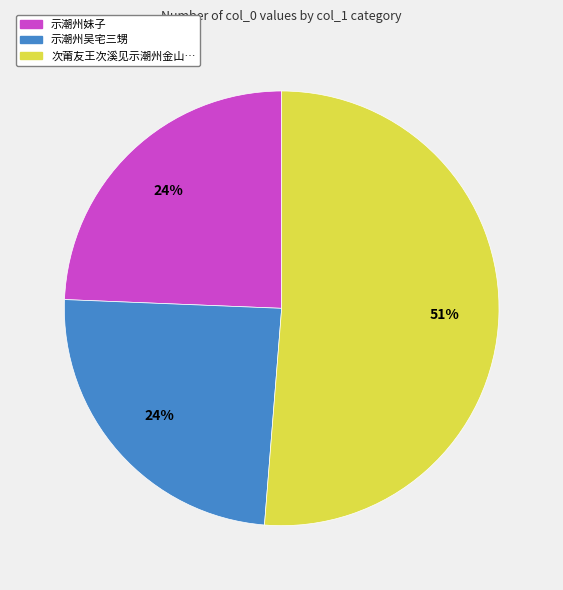

To the nearest percent, what is the difference between the largest and smallest slice percentages?

27%